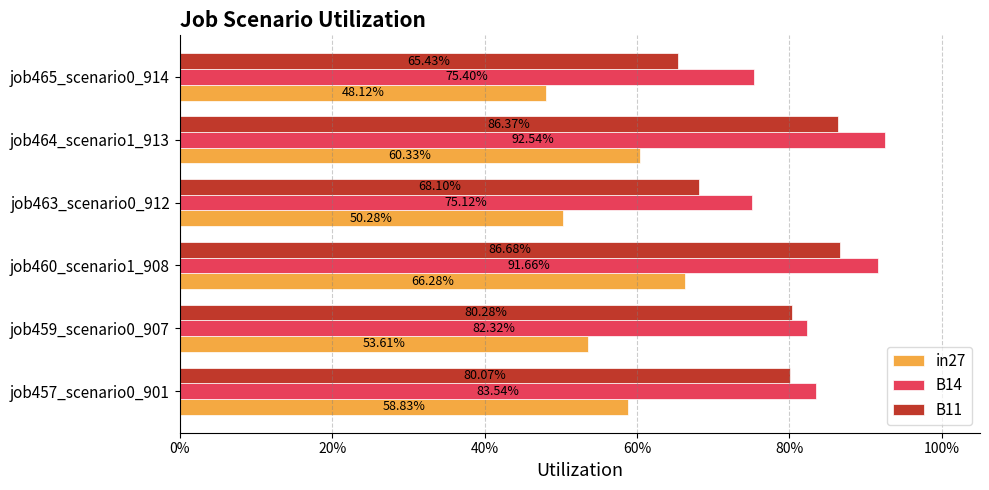

What are all the series names shown in the legend?

in27, B14, B11